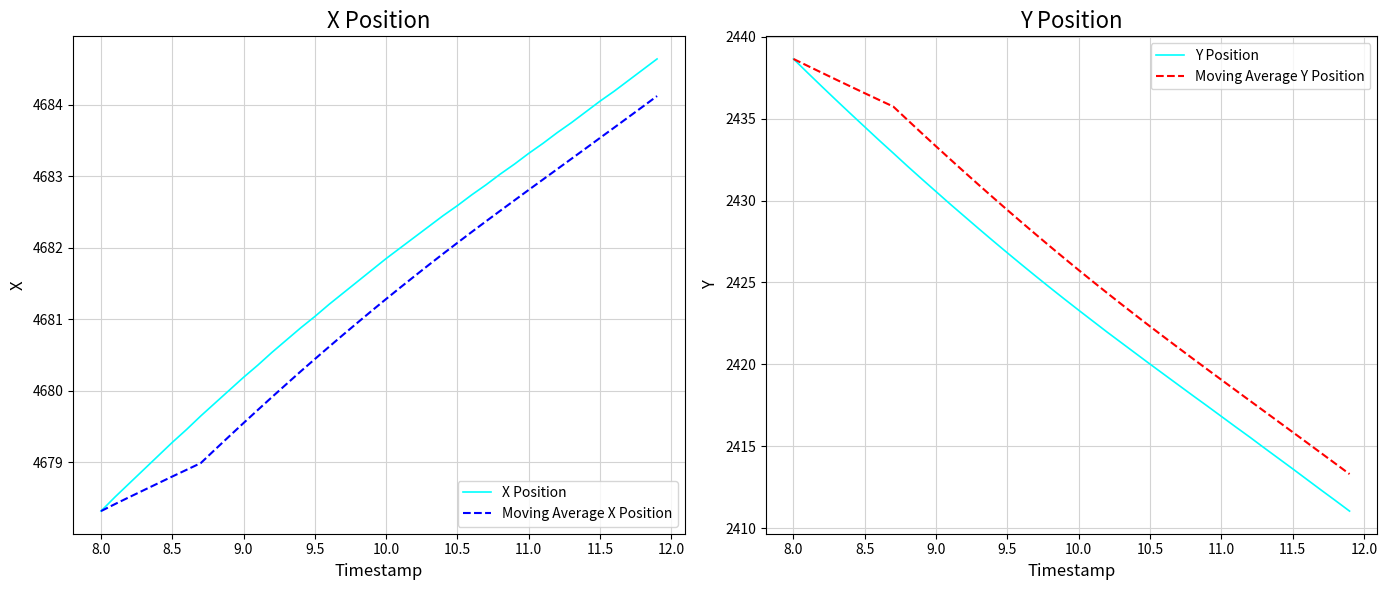

The Moving Average X Position series shows 4682.8 at 11.0. True or false?

True